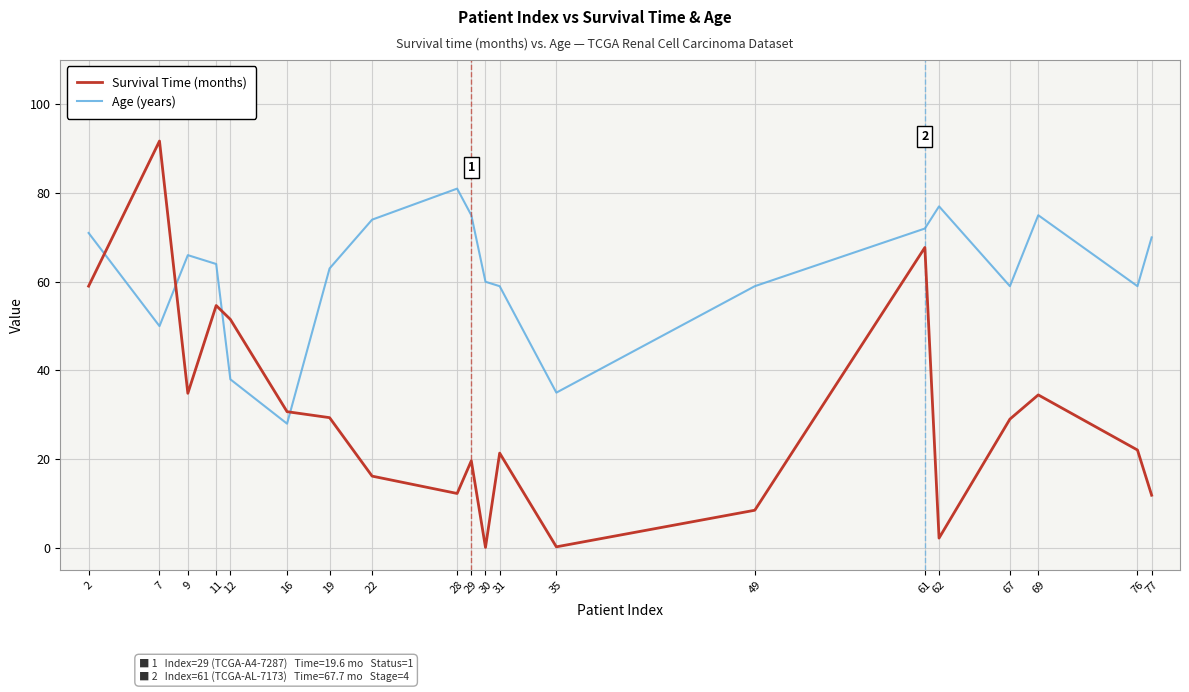

Is it true that Age (years) equals 104.5 at 2?

False